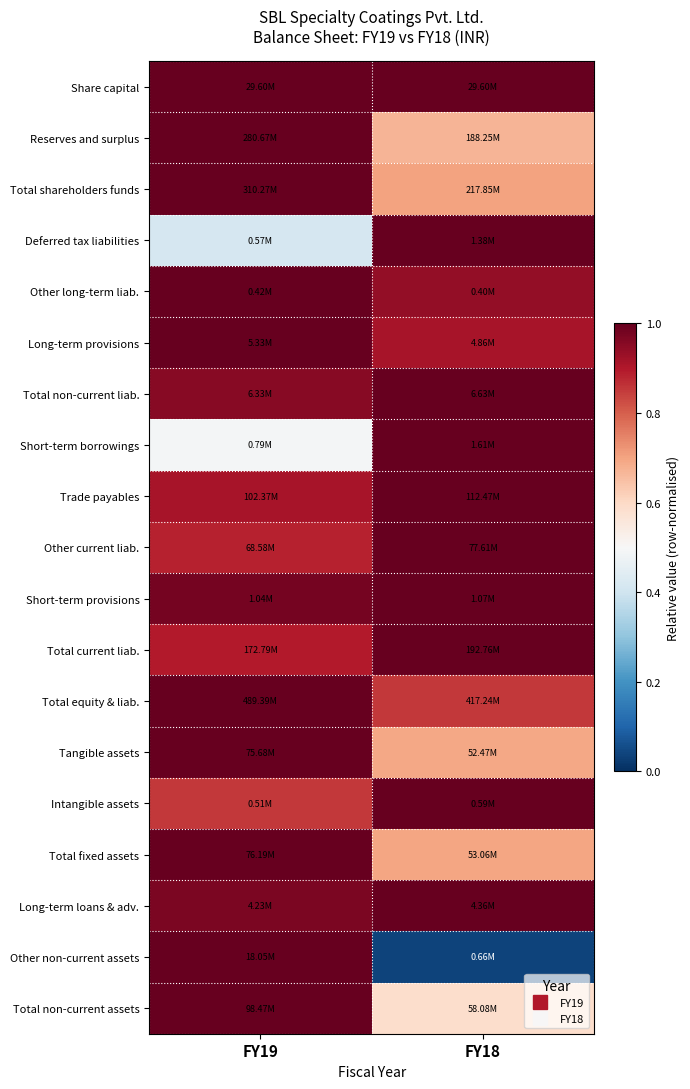

What is the maximum value shown in the chart?

1.0